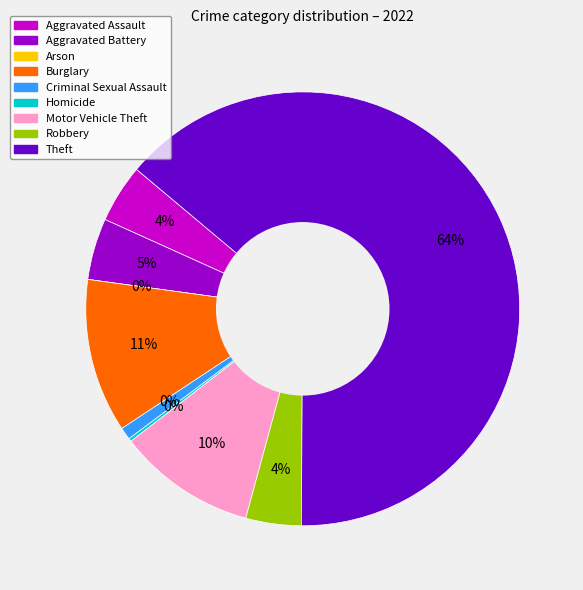

Is there any slice that represents more than half of the pie?

Yes